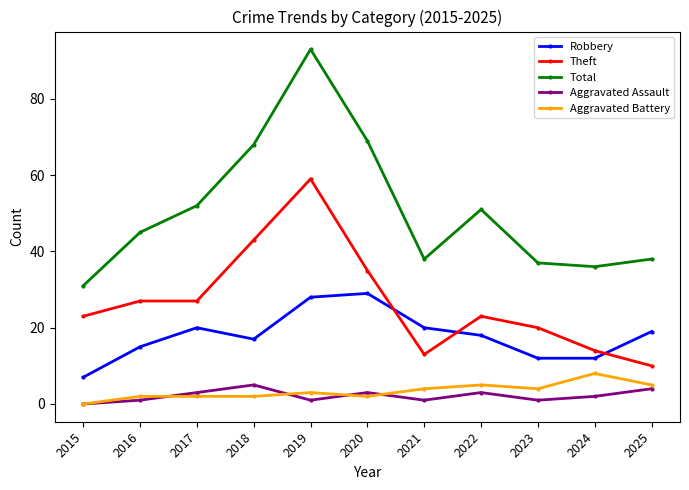

At which category does Aggravated Assault reach its first local valley?

2019